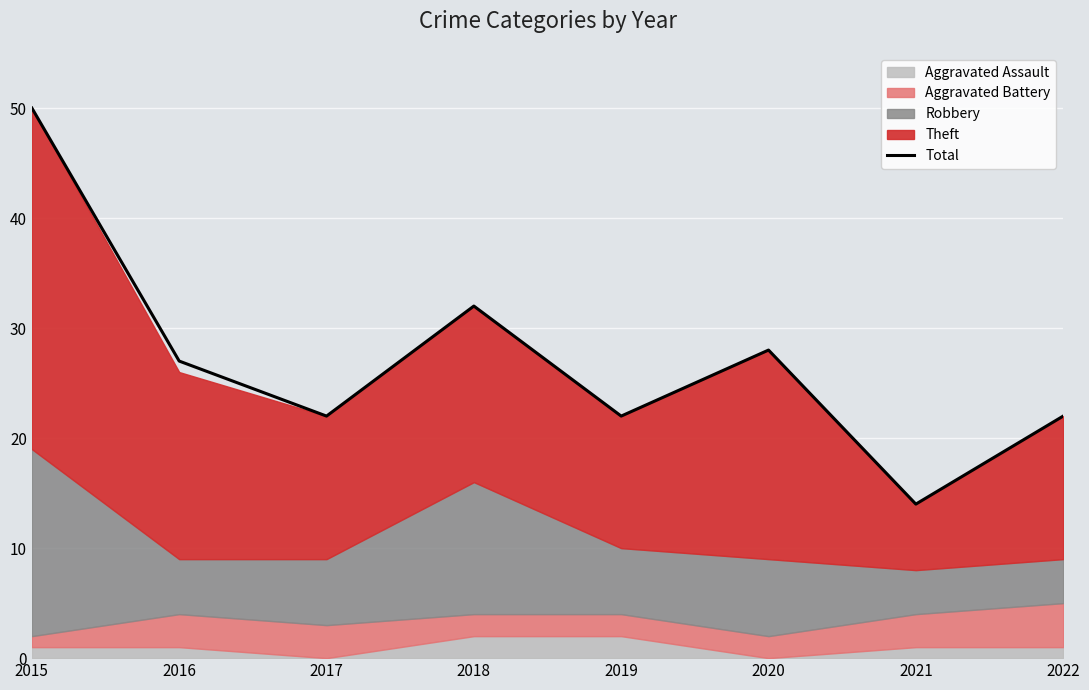

What is the ratio of the value at 2022 to the value at 2020?

0.8